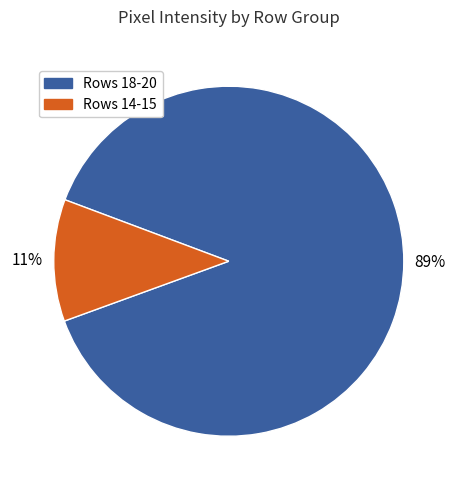

How many segments does this pie chart have?

2